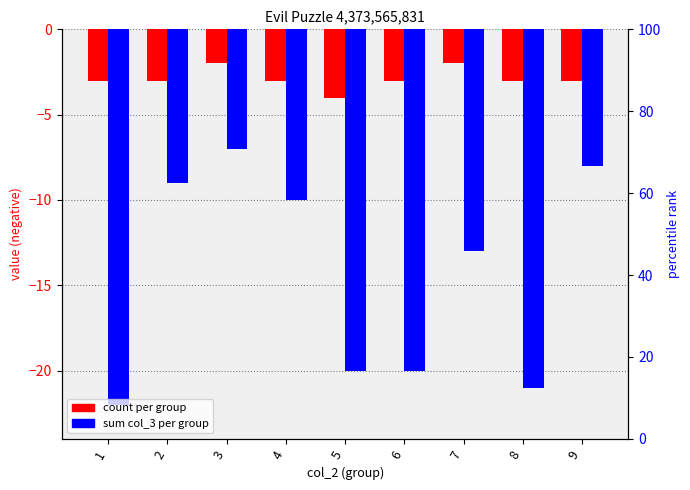

Which series has the largest range (max minus min)?

sum col_3 per group